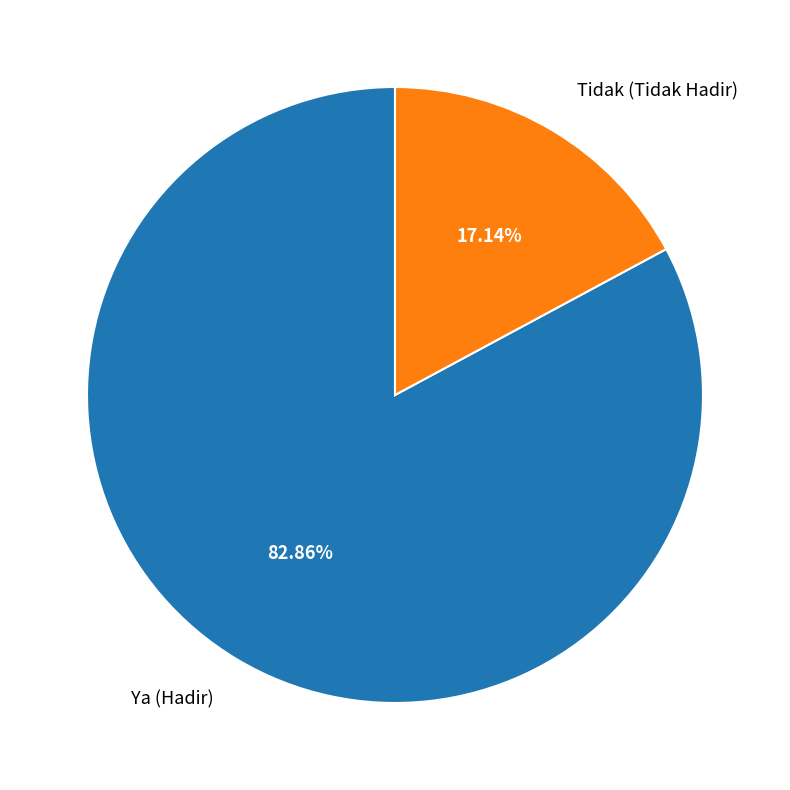

Does Tidak (Tidak Hadir) represent more than half of the total?

No